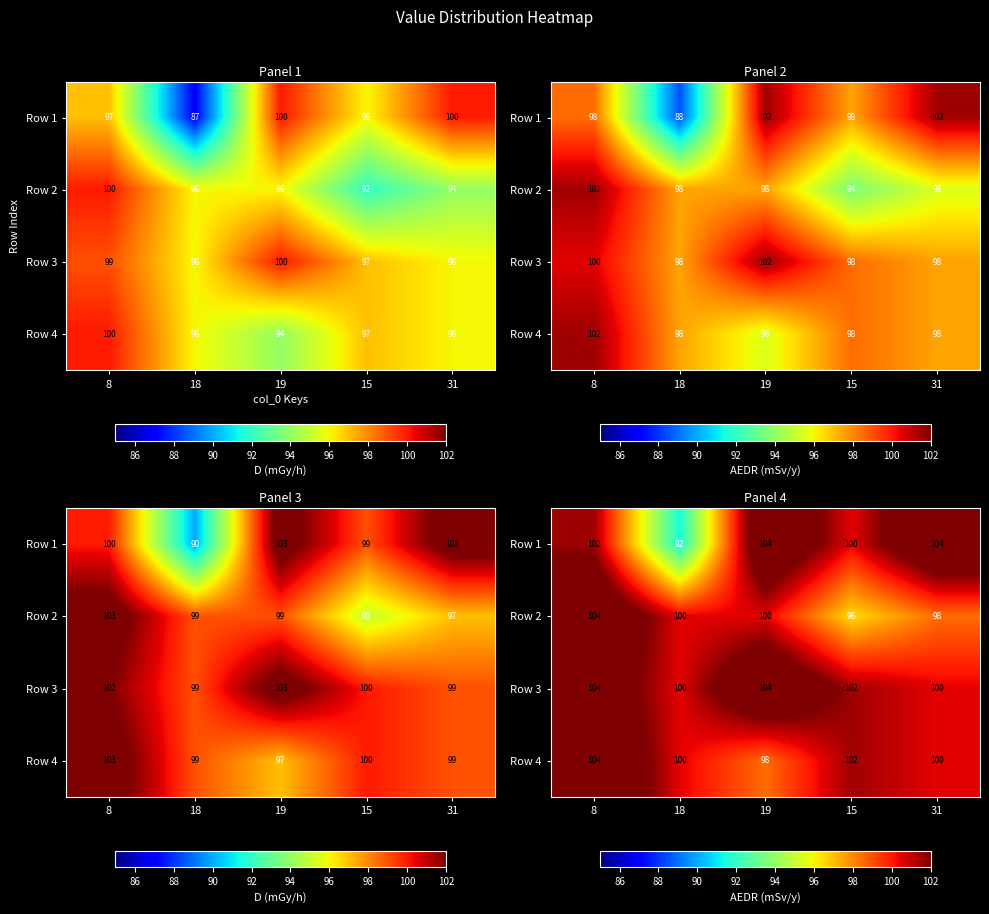

Rank the series by their maximum value, from highest to lowest.

Row 1, Row 2, Row 3, Row 4